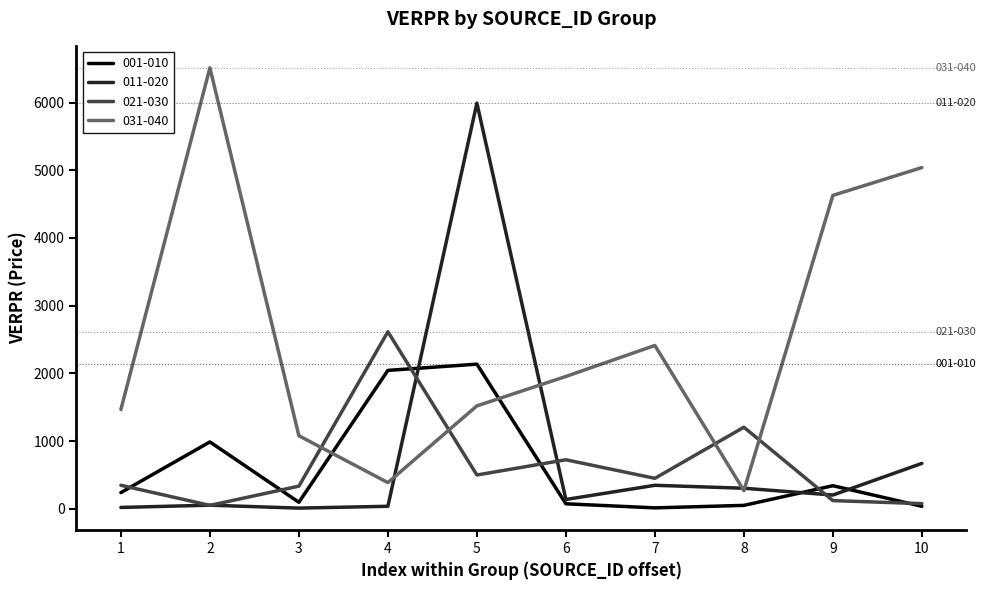

How many interior local valleys does the 031-040 series have?

2